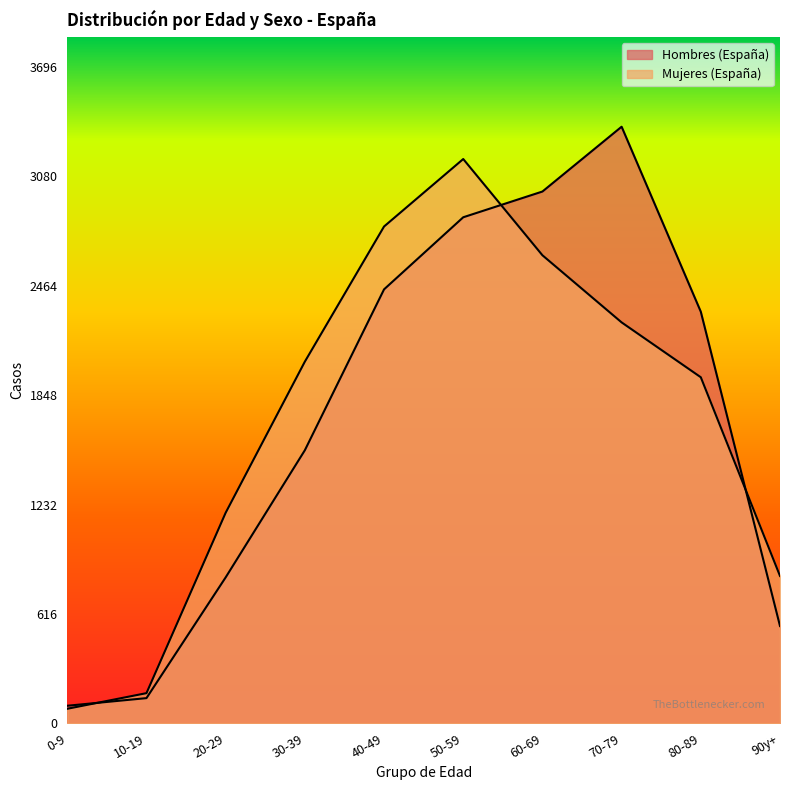

Which label corresponds to the smallest value in the chart?

0-9